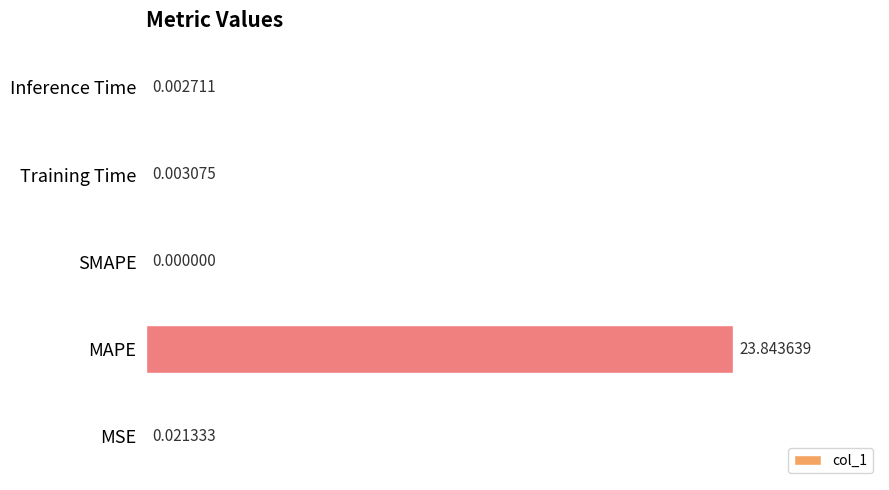

What is the average value?

4.8